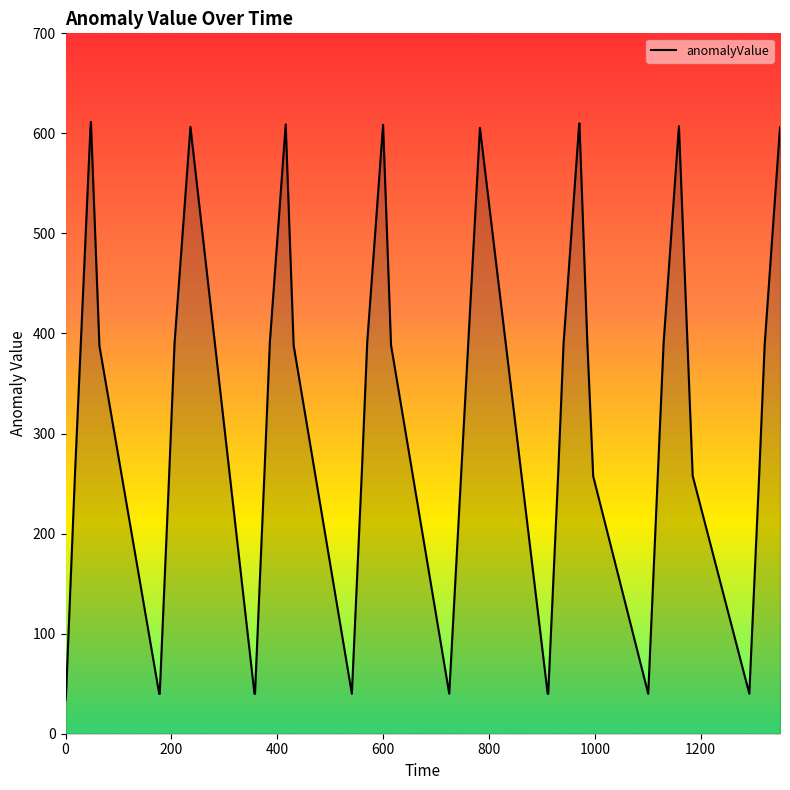

What is the minimum value shown in the chart?

33.5